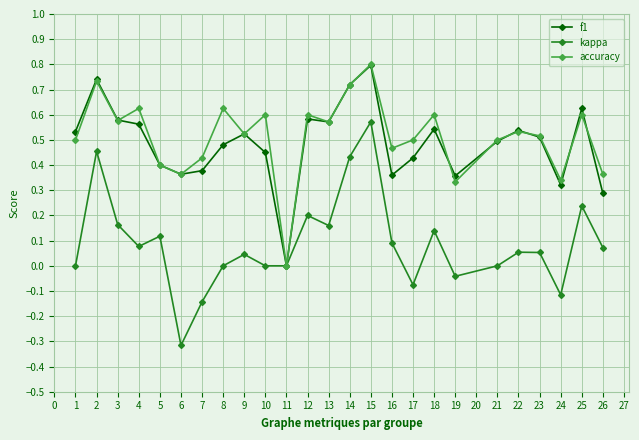

At which category is the sum across all series the highest?

15